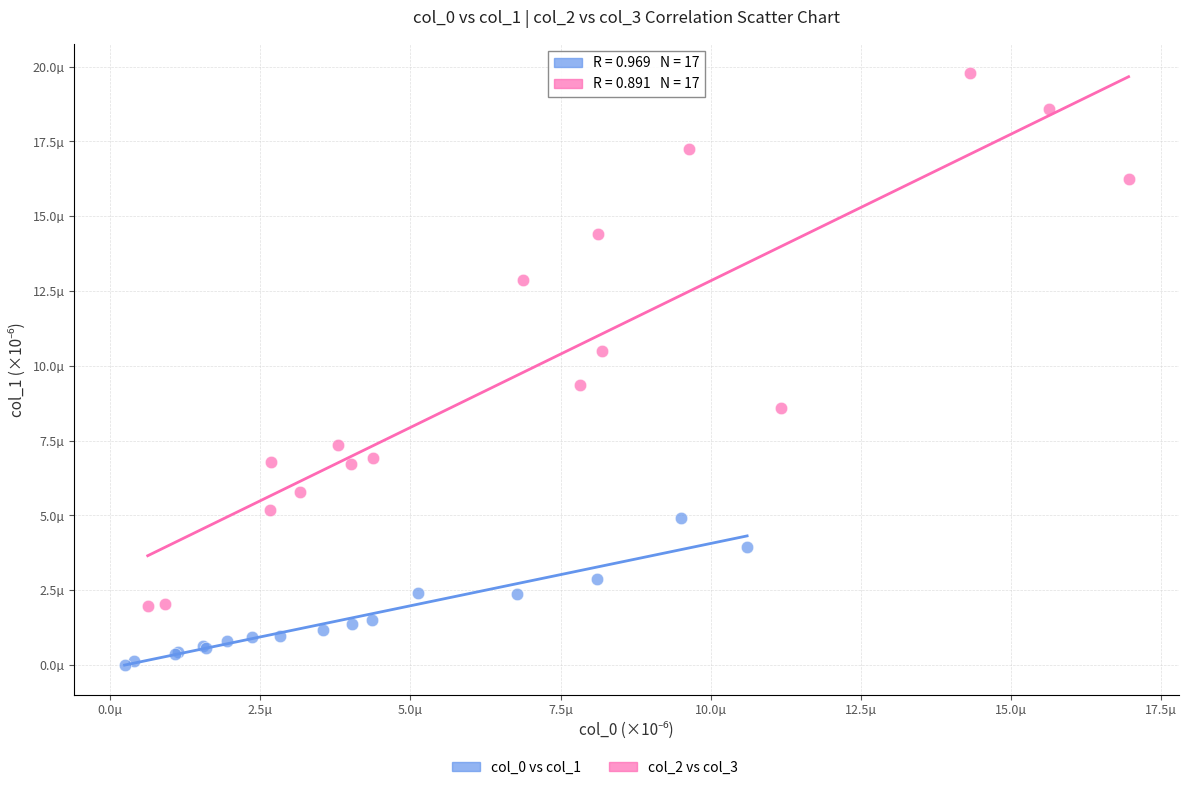

Which series reaches the maximum Y coordinate?

col_2 vs col_3